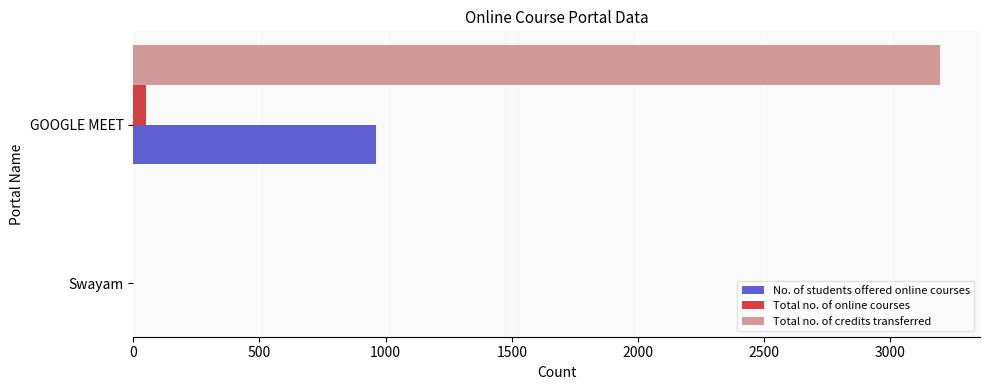

Which series has the largest total across all categories?

Total no. of credits transferred